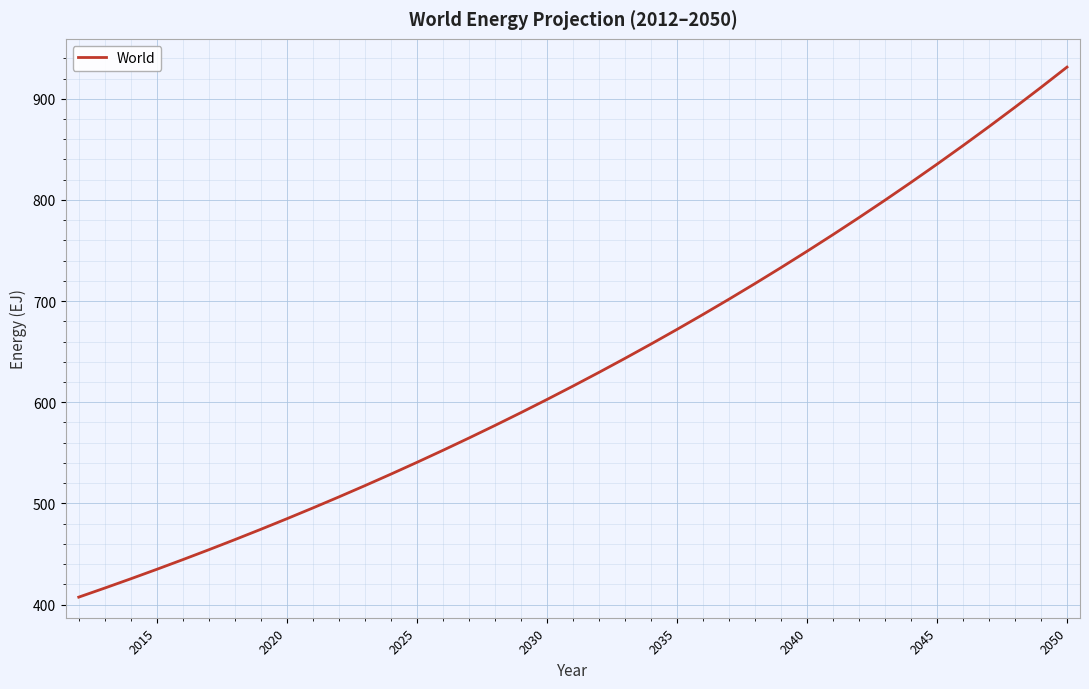

What is the difference between the maximum and minimum values?

524.0